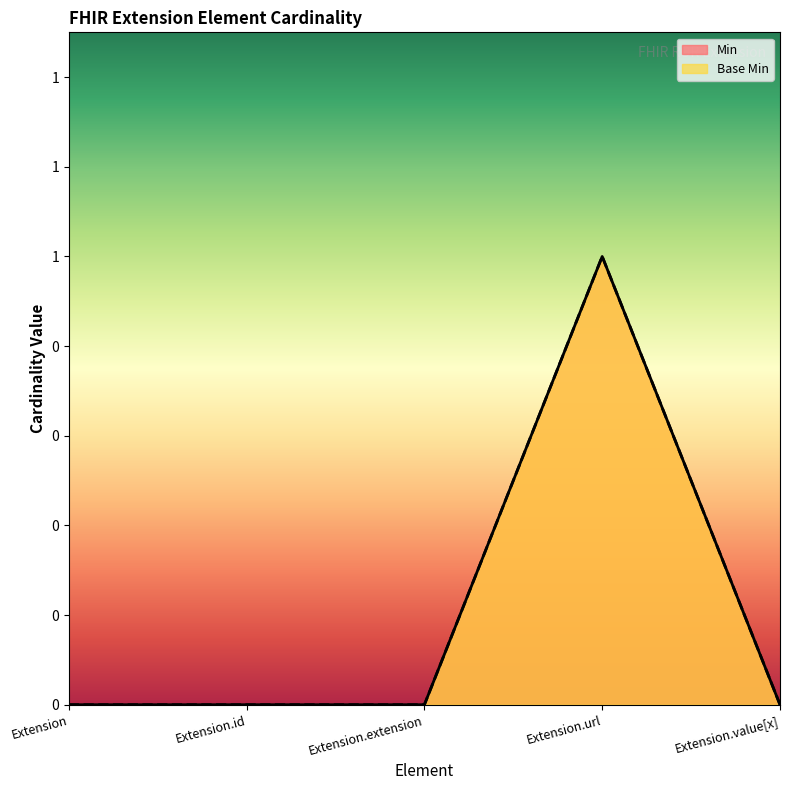

At which category does the chart reach its peak across all series?

Extension.url